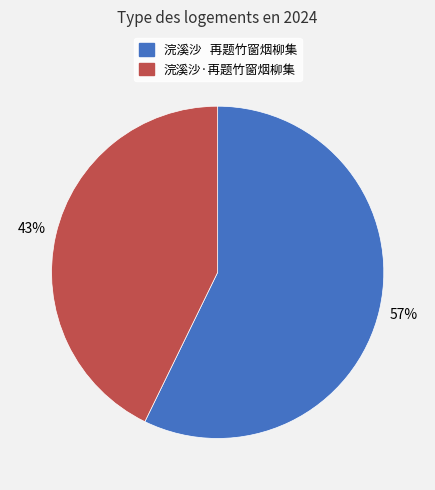

To the nearest percent, what percentage of the pie is 浣溪沙 再题竹窗烟柳集?

57%